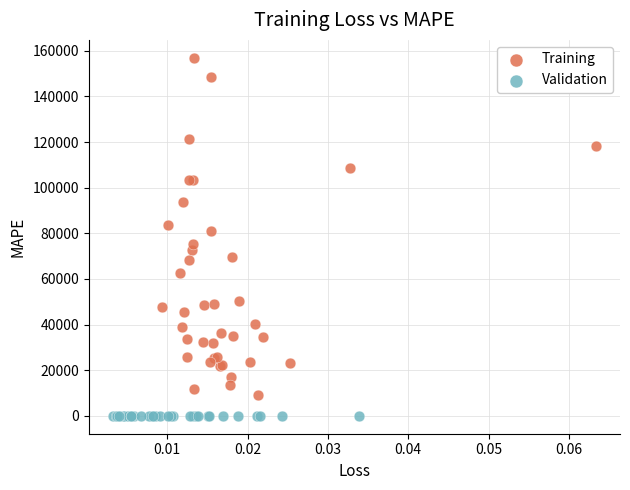

Which series reaches the minimum Y coordinate?

Validation